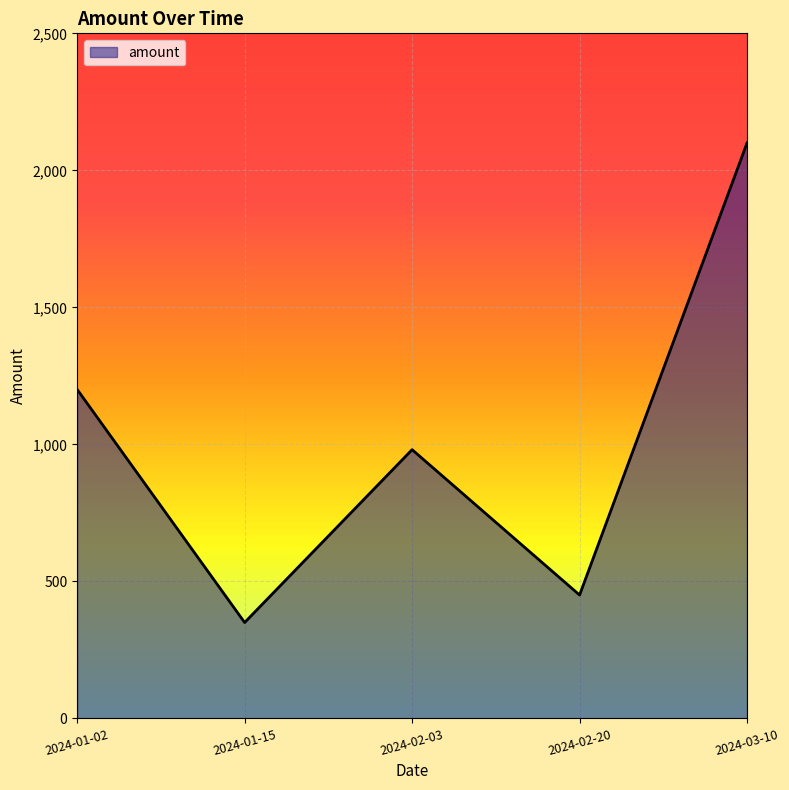

What is the maximum value shown in the chart?

2100.0